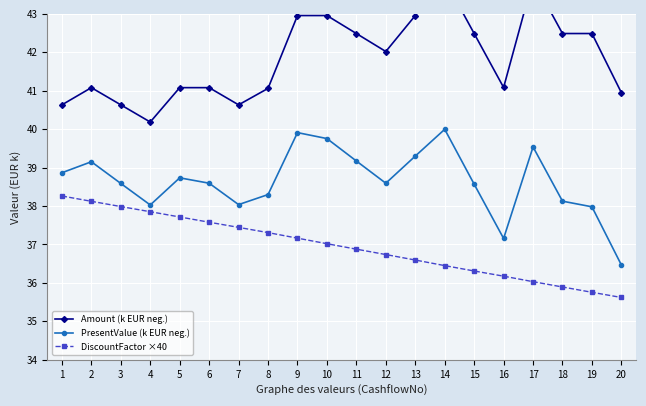

Which series has the widest spread of values?

Amount (k EUR neg.)